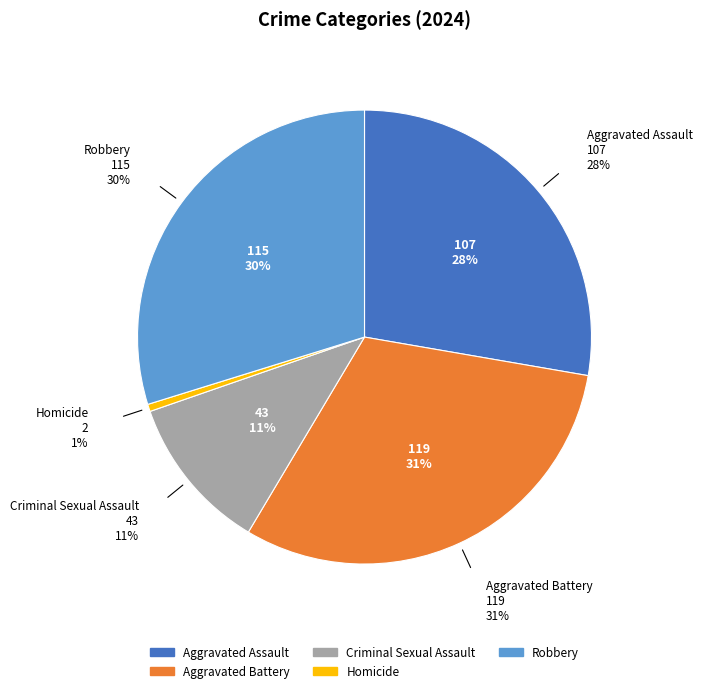

What is the ratio of the value at Aggravated Battery to the value at Criminal Sexual Assault?

2.8